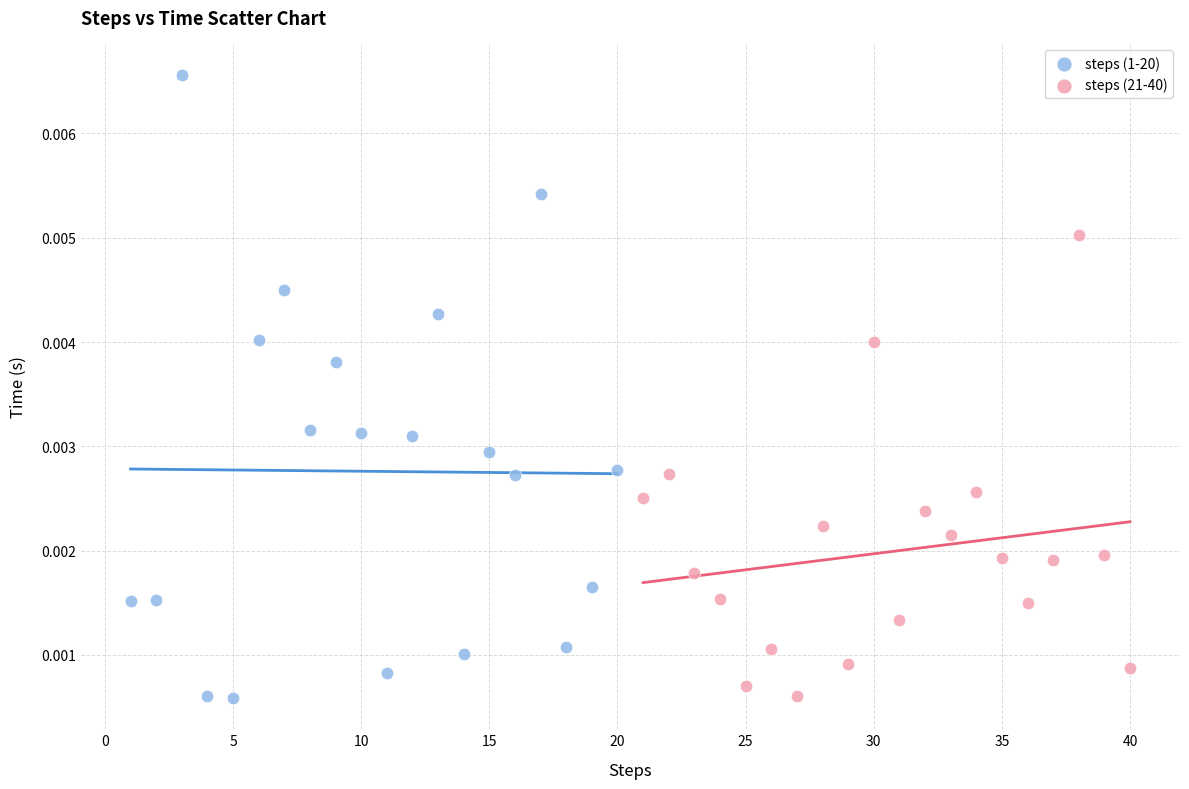

What are all the series names shown in the legend?

steps (1-20), steps (21-40)